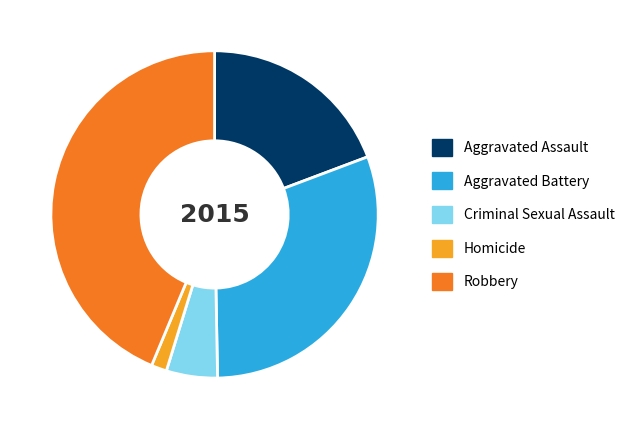

Between Robbery and Criminal Sexual Assault, which is larger?

Robbery